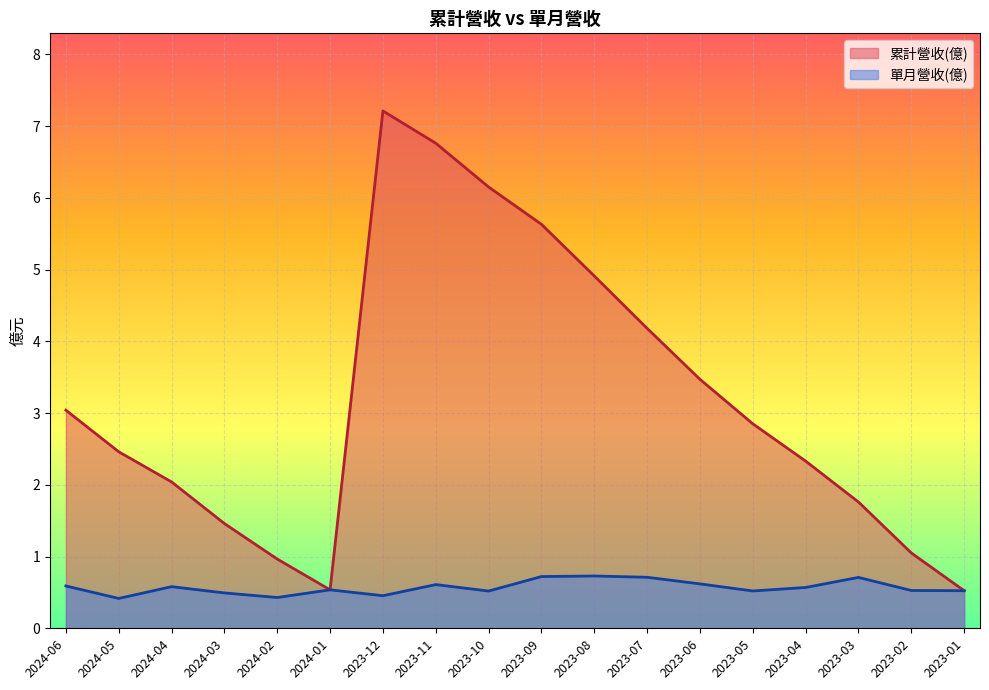

True or false: 累計營收(億) has a value of 4.4 at 2023-12.

False